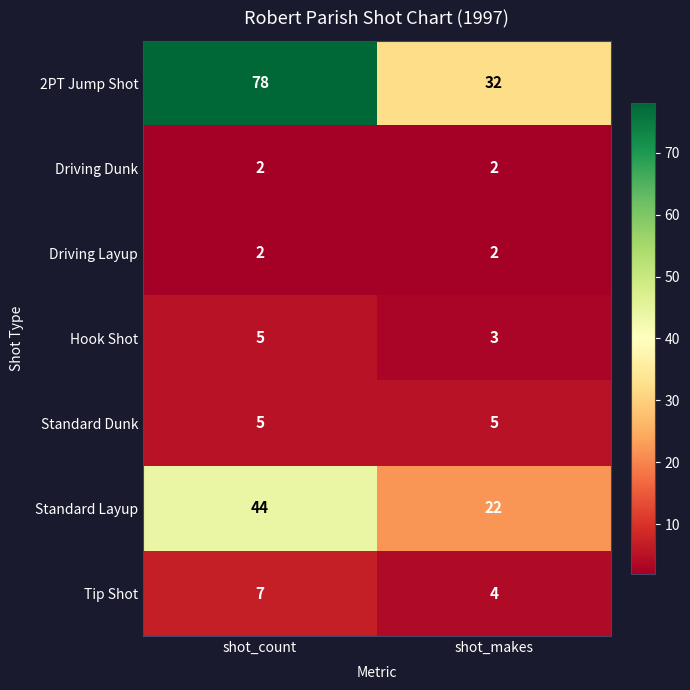

How many data points does each series have?

2